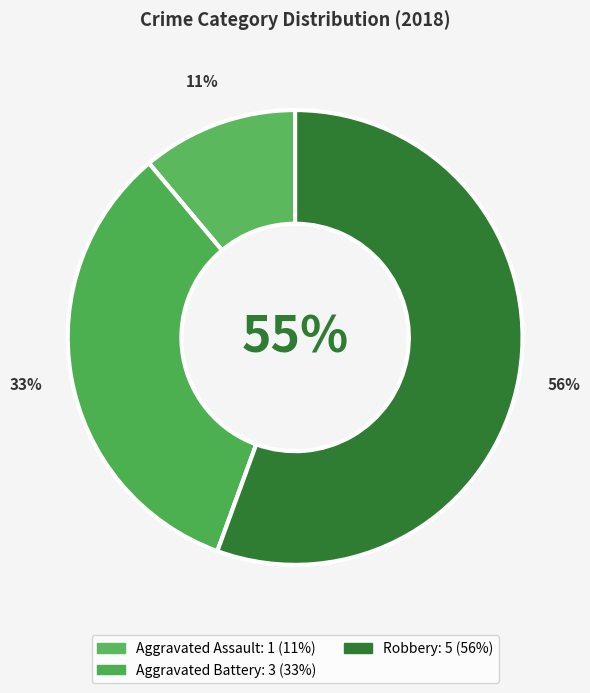

To the nearest percent, what percentage of the pie is Robbery?

56%